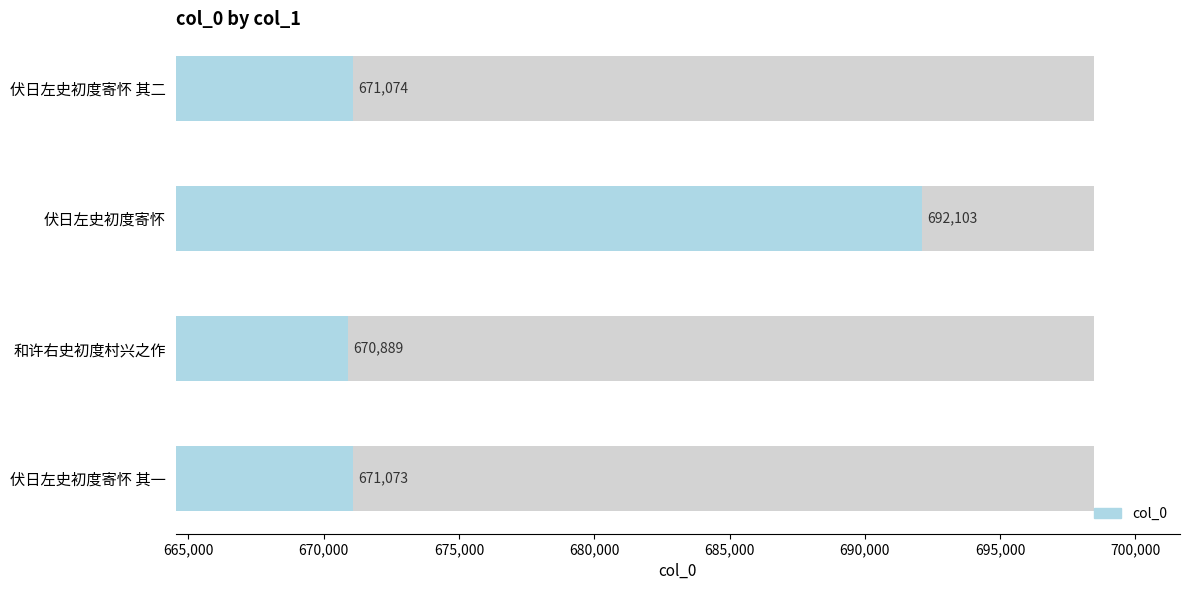

What is the approximate value at 和许右史初度村兴之作?

670889